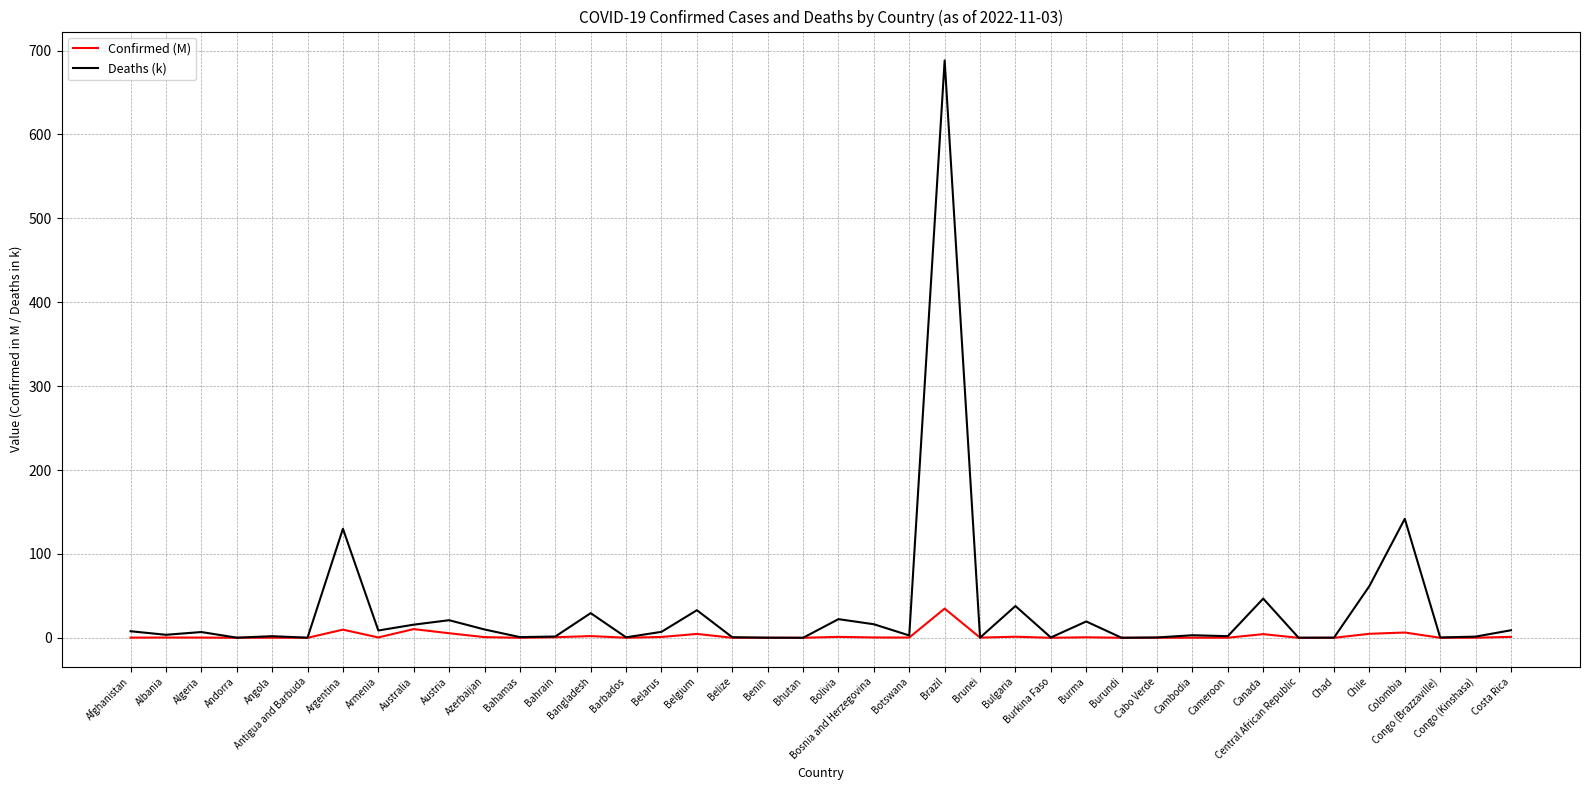

At which category is the sum across all series the highest?

Brazil